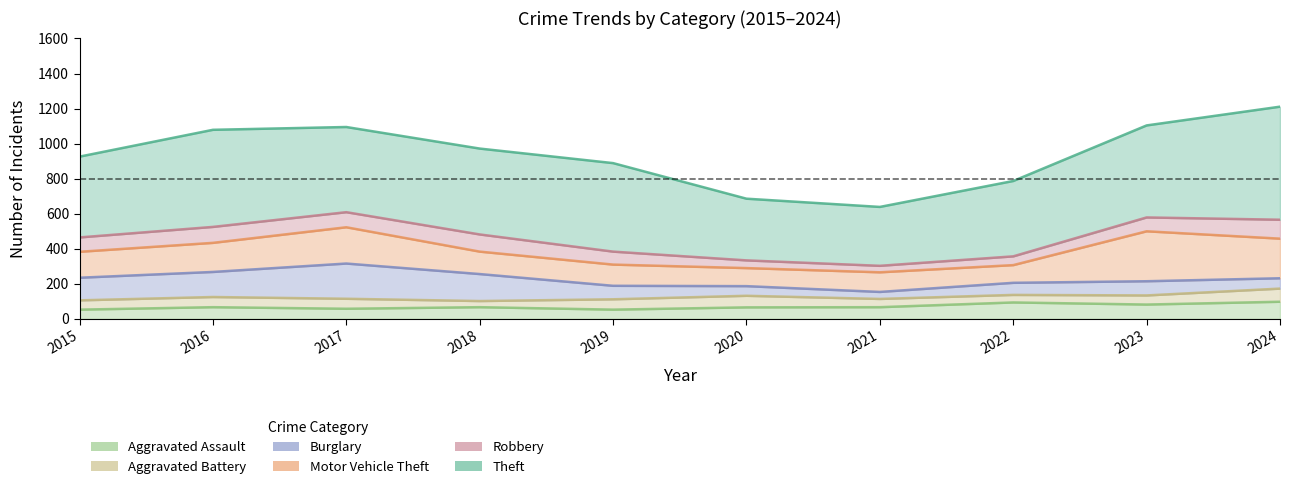

True or false: Burglary has a value of 72 at 2016.

False